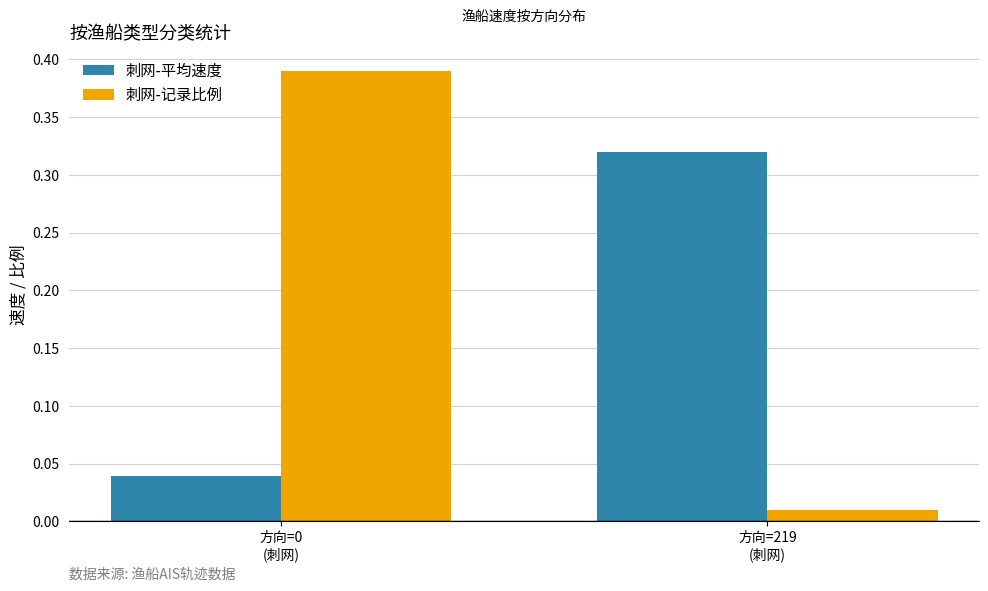

Rank the series by their average value, from highest to lowest.

刺网-记录比例, 刺网-平均速度